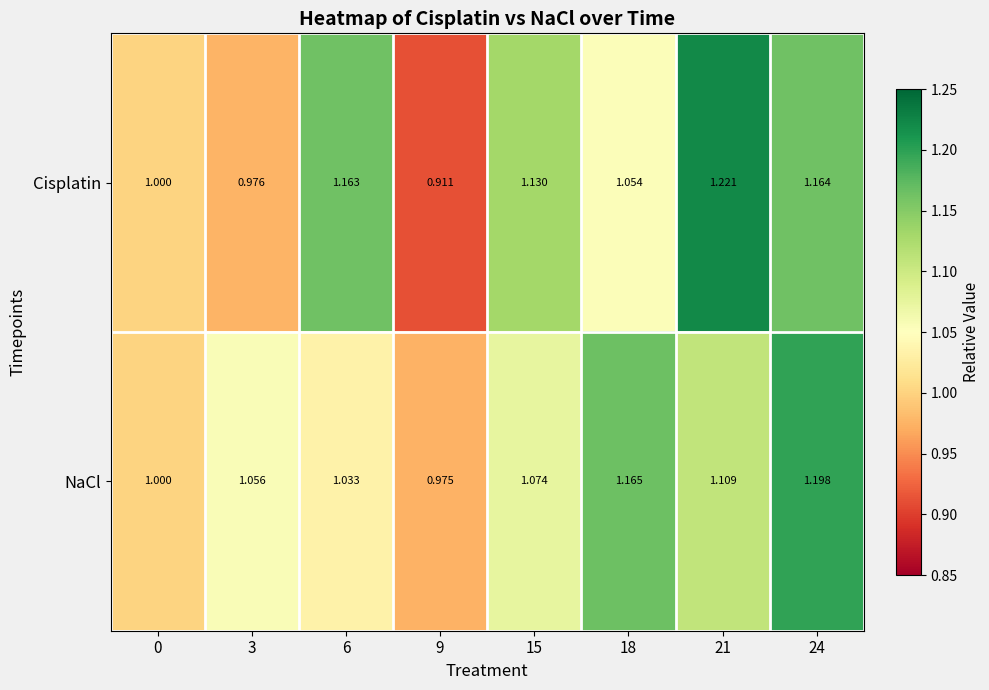

How many distinct data groups are displayed?

2